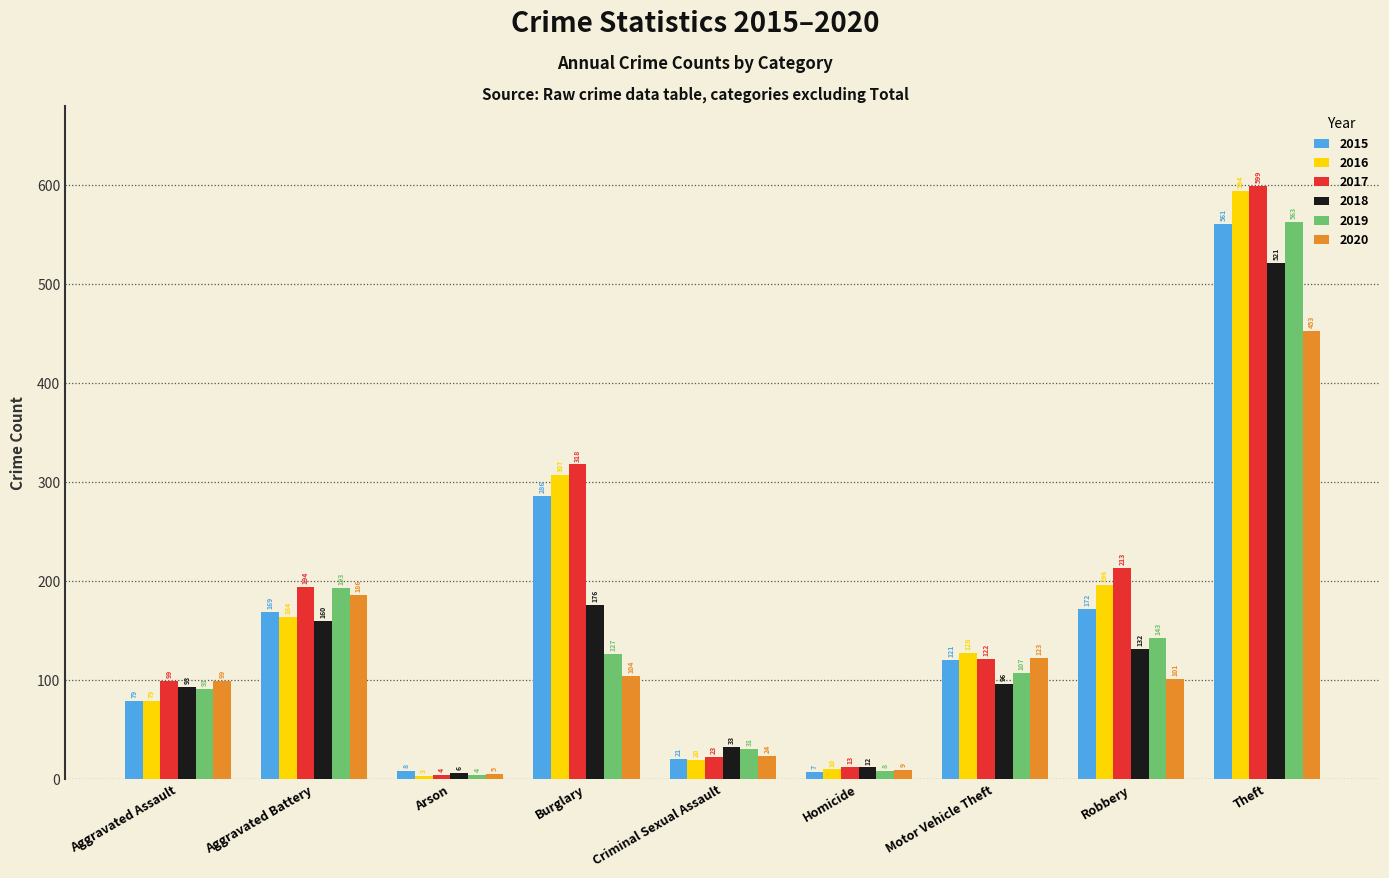

Which series has the largest range (max minus min)?

2017